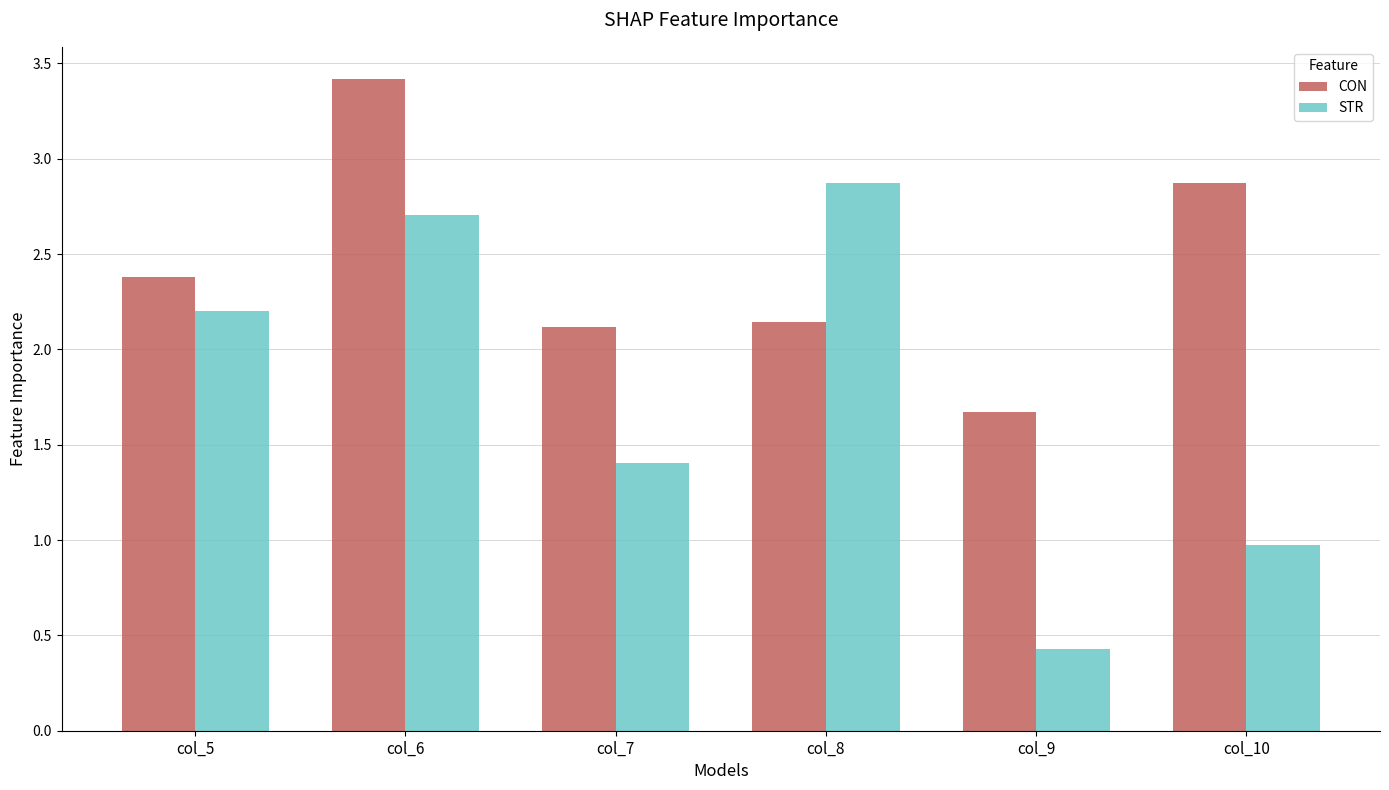

Are the bars grouped side by side (vs. stacked)?

Yes